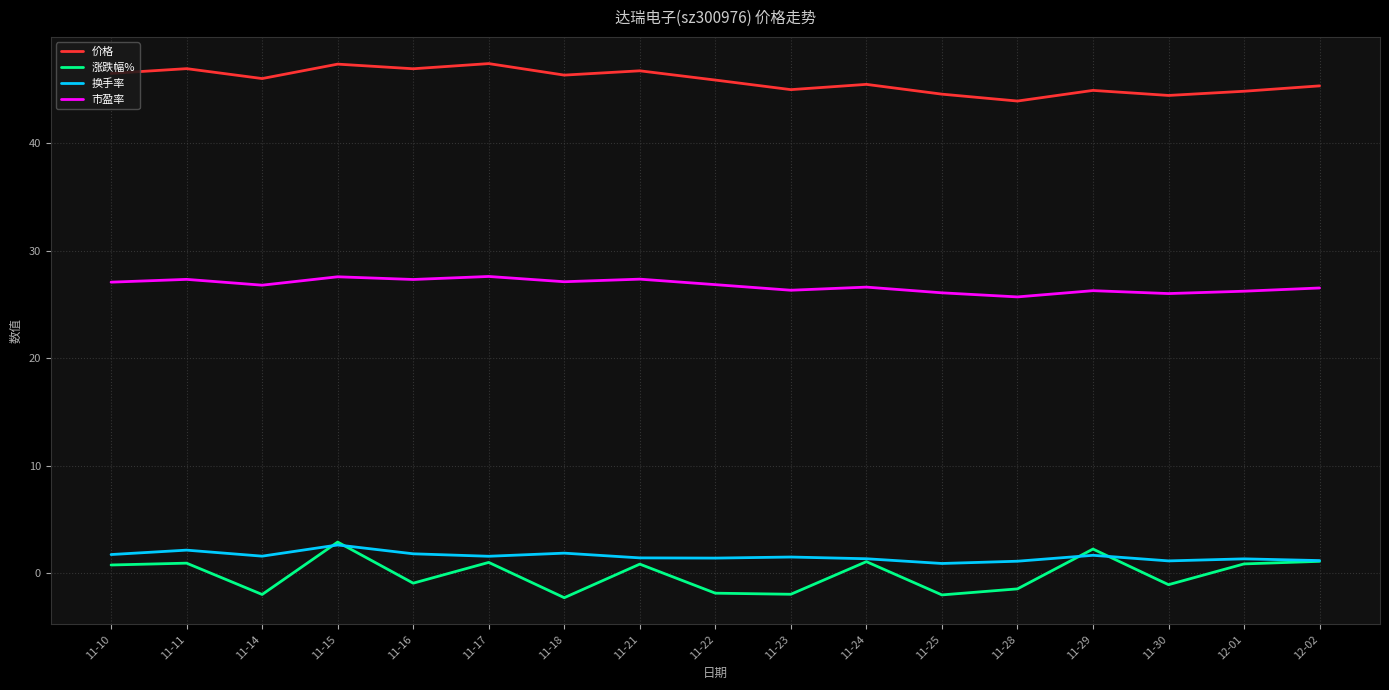

At how many categories does at least one series exceed 17?

17